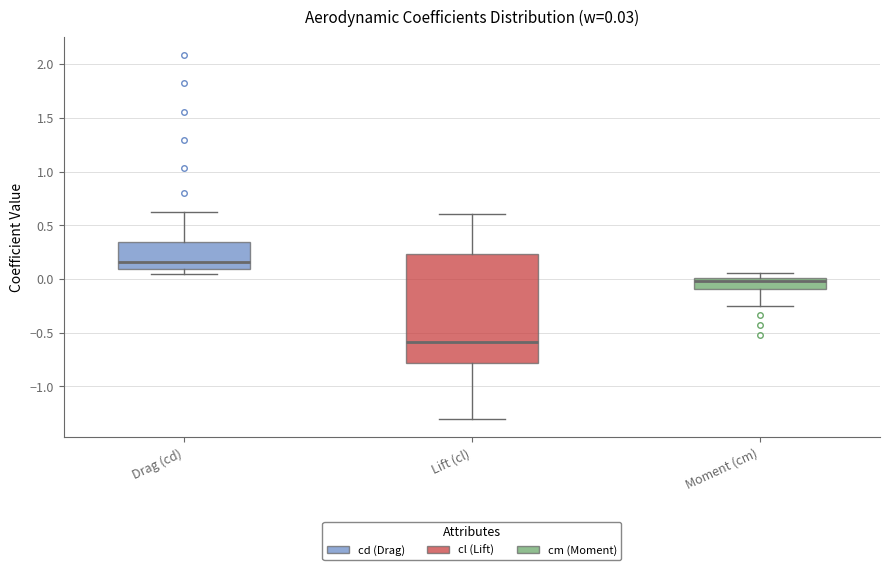

Which box has the highest median line?

Drag (cd)